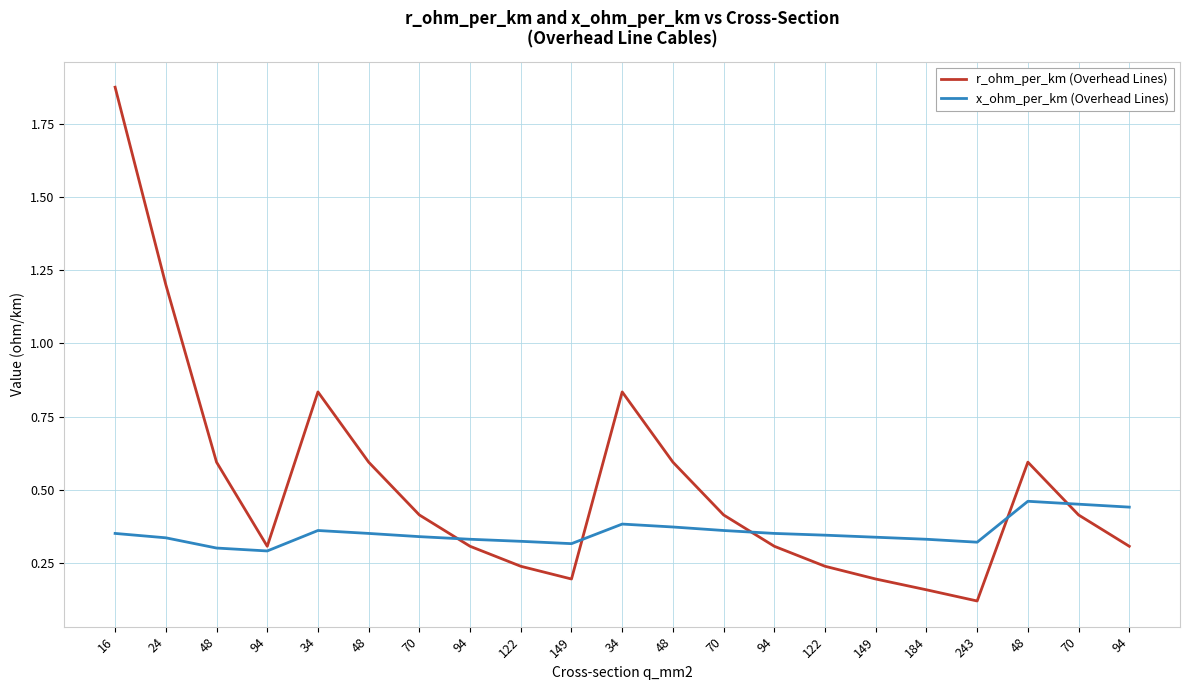

In r_ohm_per_km (Overhead Lines), how many points are higher than both neighbors (excluding endpoints)?

3